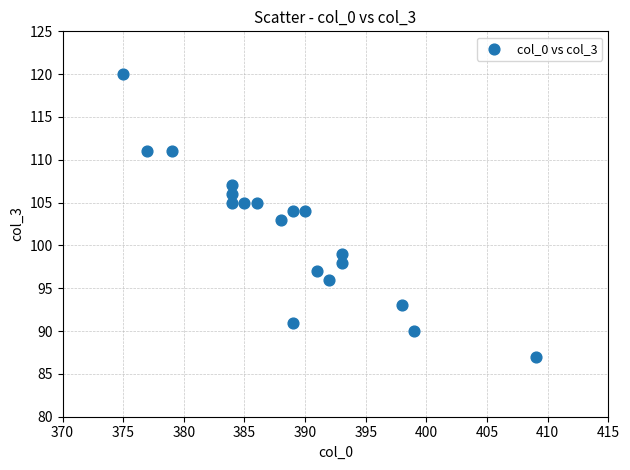

What is the range of Y values (max minus min)?

33